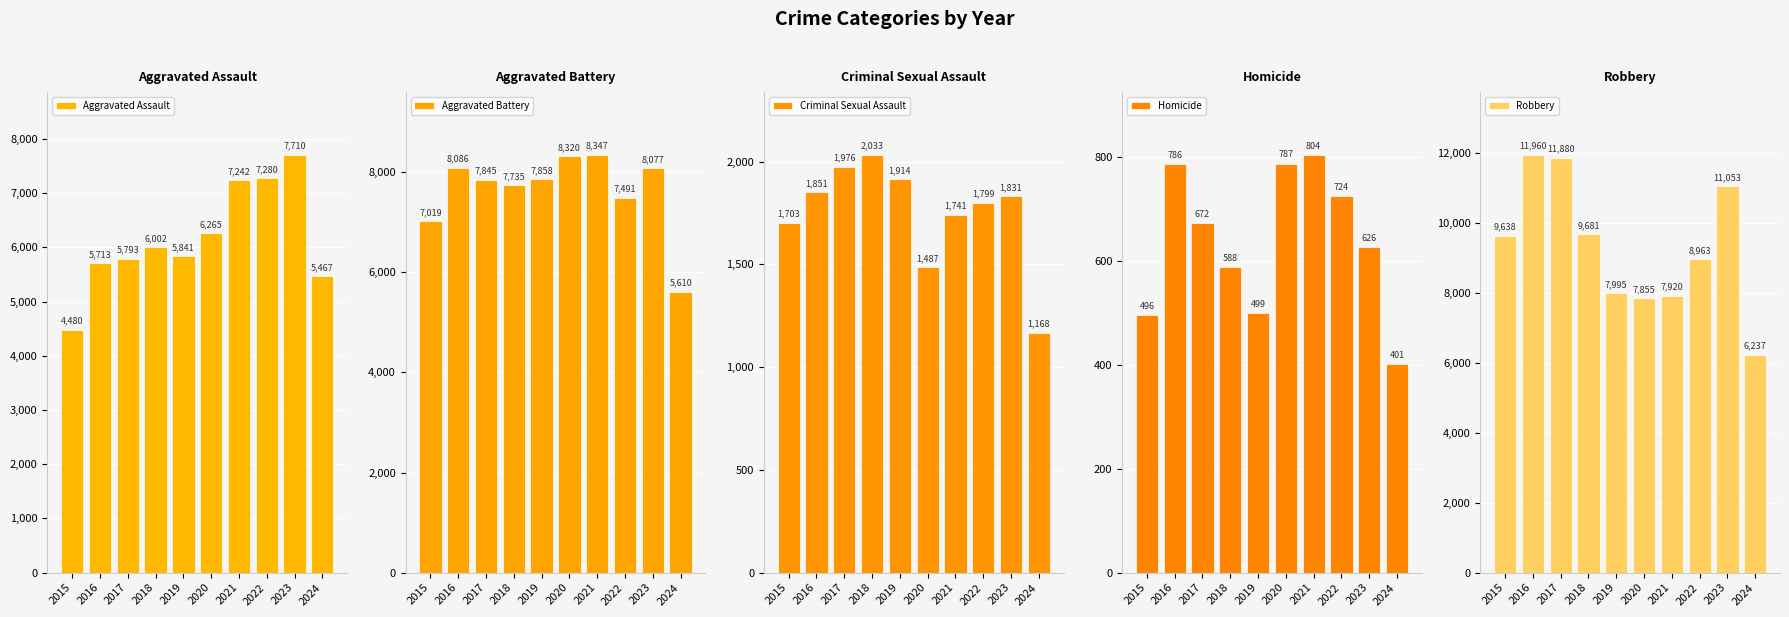

At how many categories does at least one series exceed 5304?

10